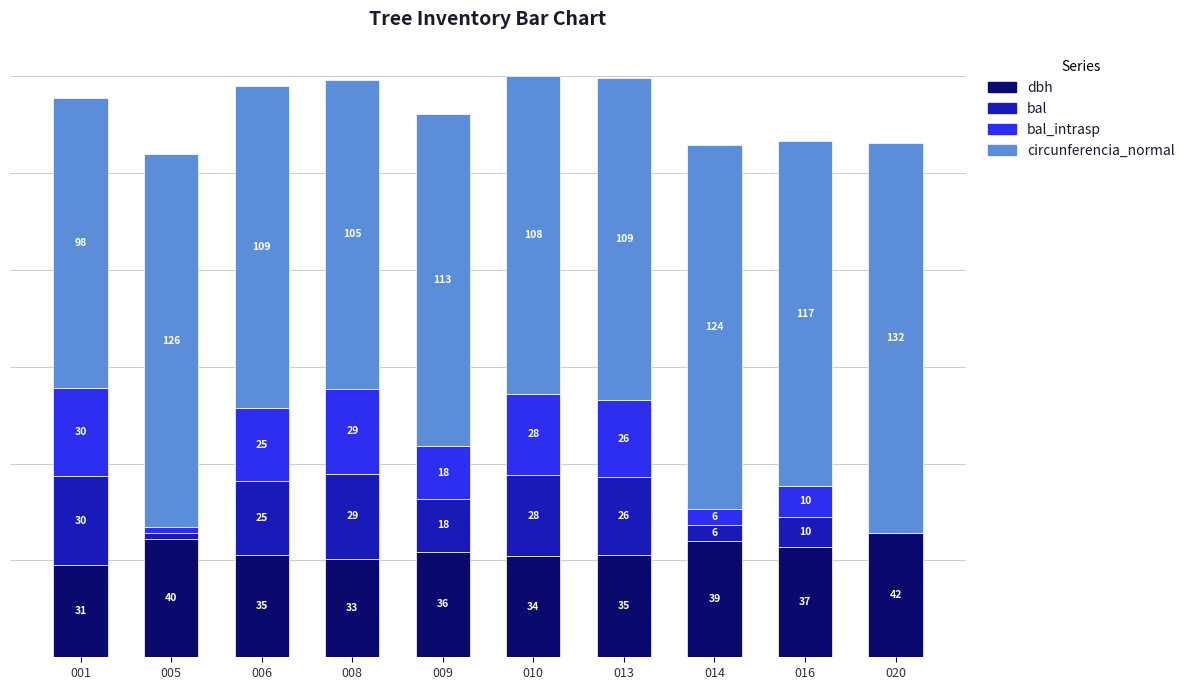

Which series has the largest total across all categories?

circunferencia_normal